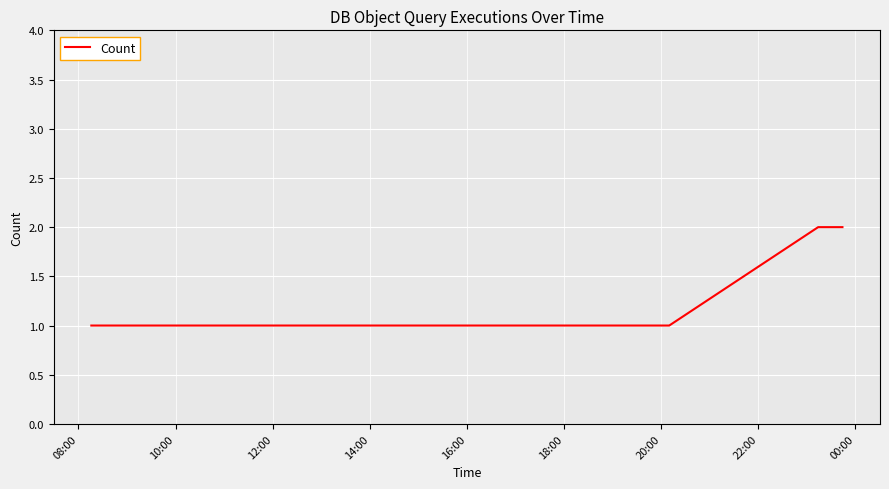

What is the smallest value displayed?

1